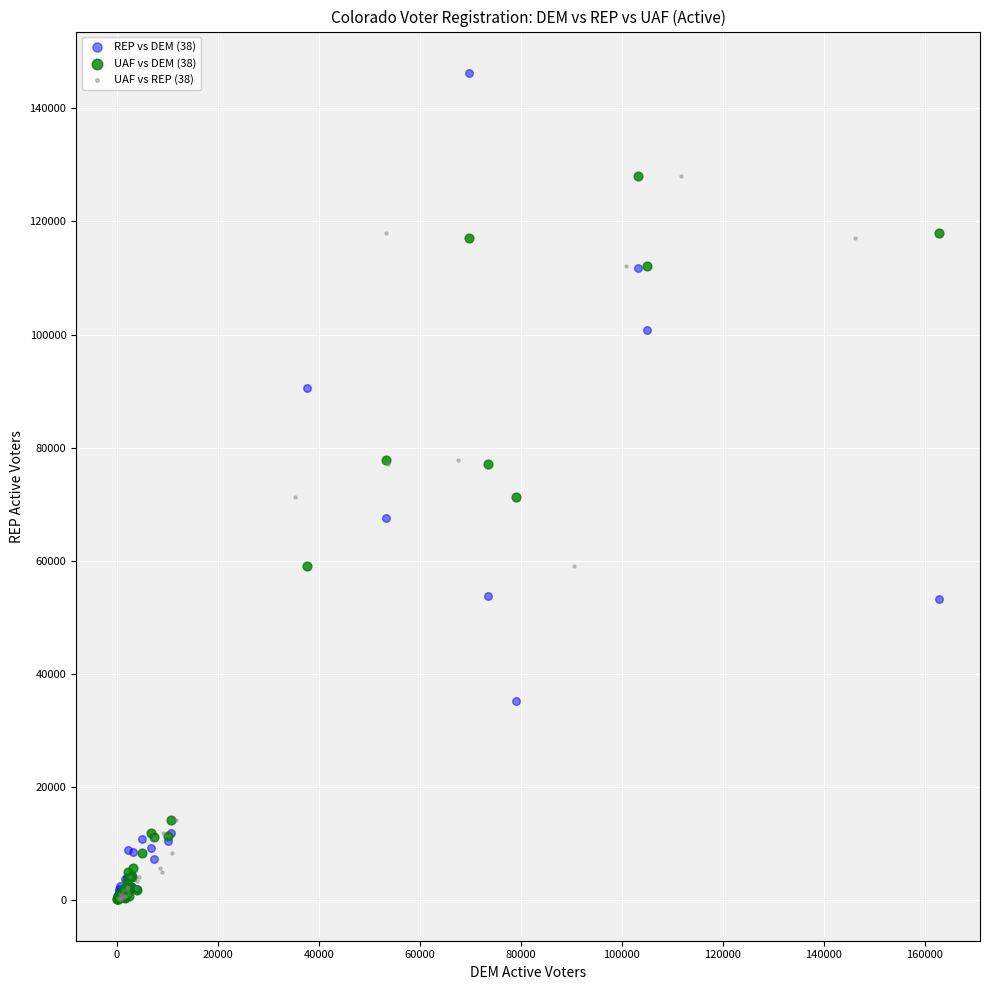

Which series reaches the maximum Y coordinate?

REP vs DEM (38)